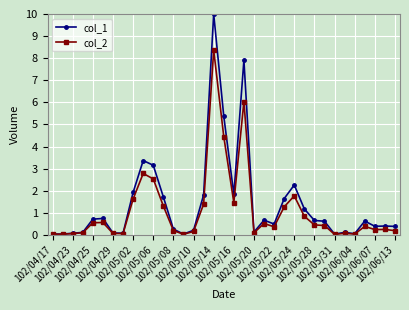

Which series has the widest spread of values?

col_1